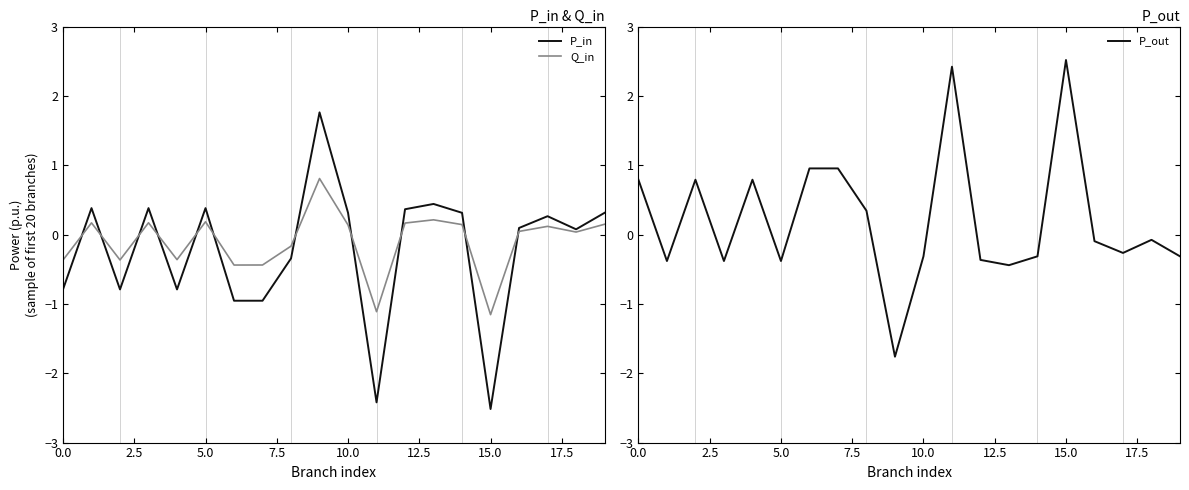

How many data points in Q_in are less than 0?

8